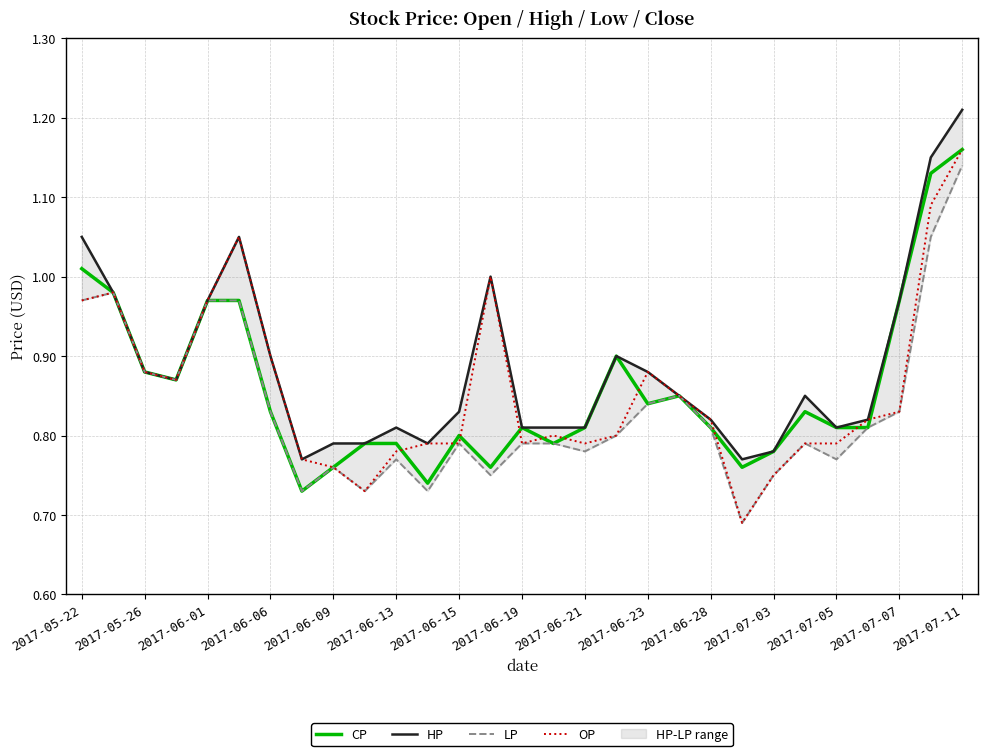

Which series has the widest spread of values?

OP